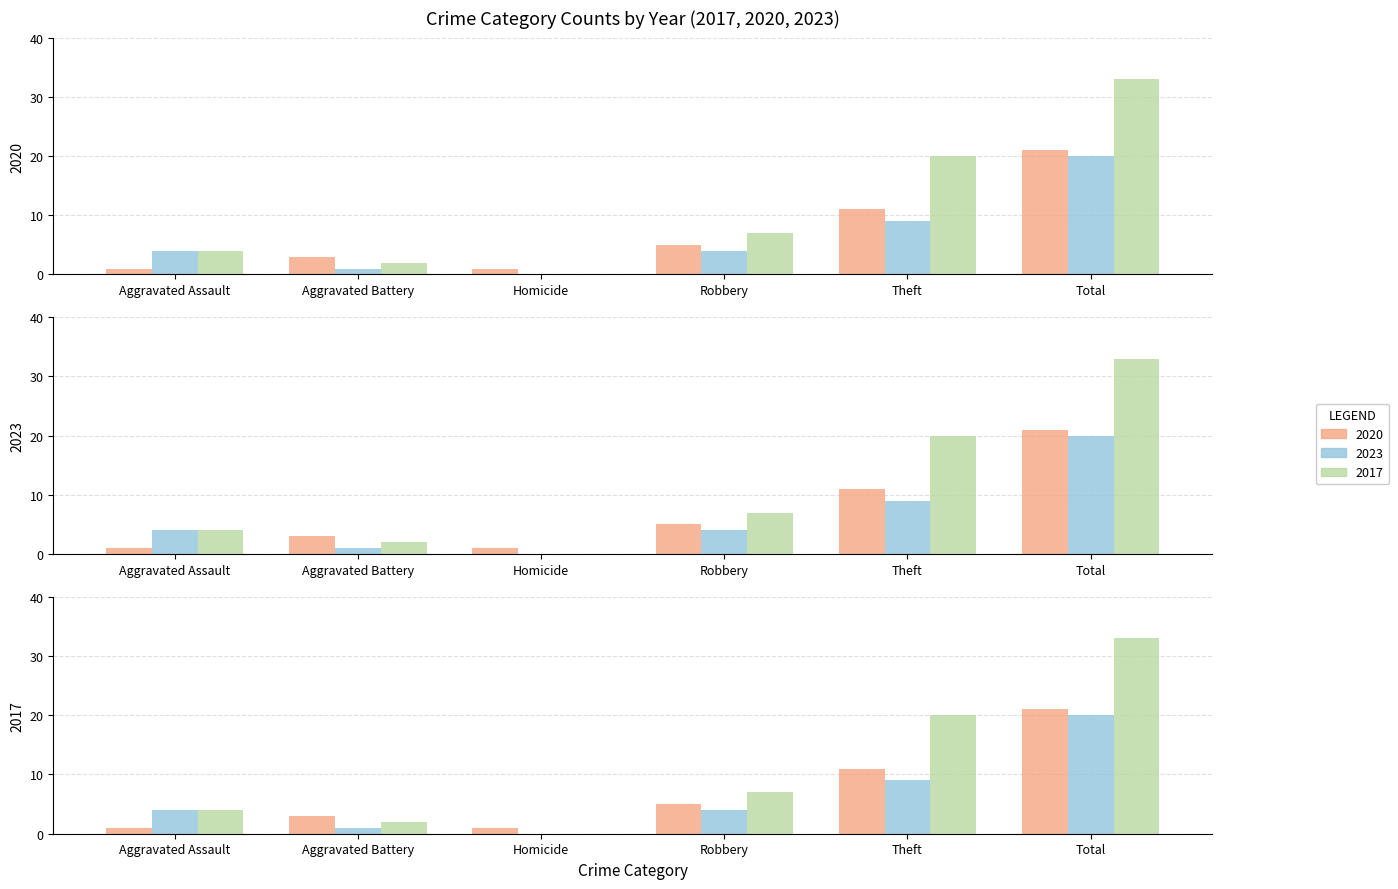

How many categories are shown in the chart?

6